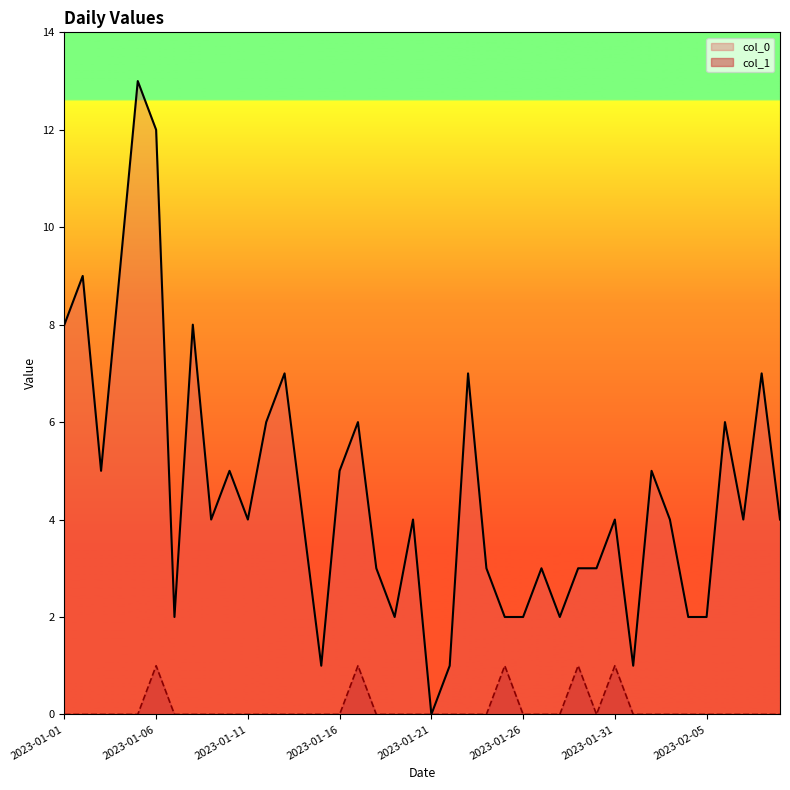

Is the value of col_1 at 2023-01-13 greater than the value of col_0 at 2023-01-13?

No